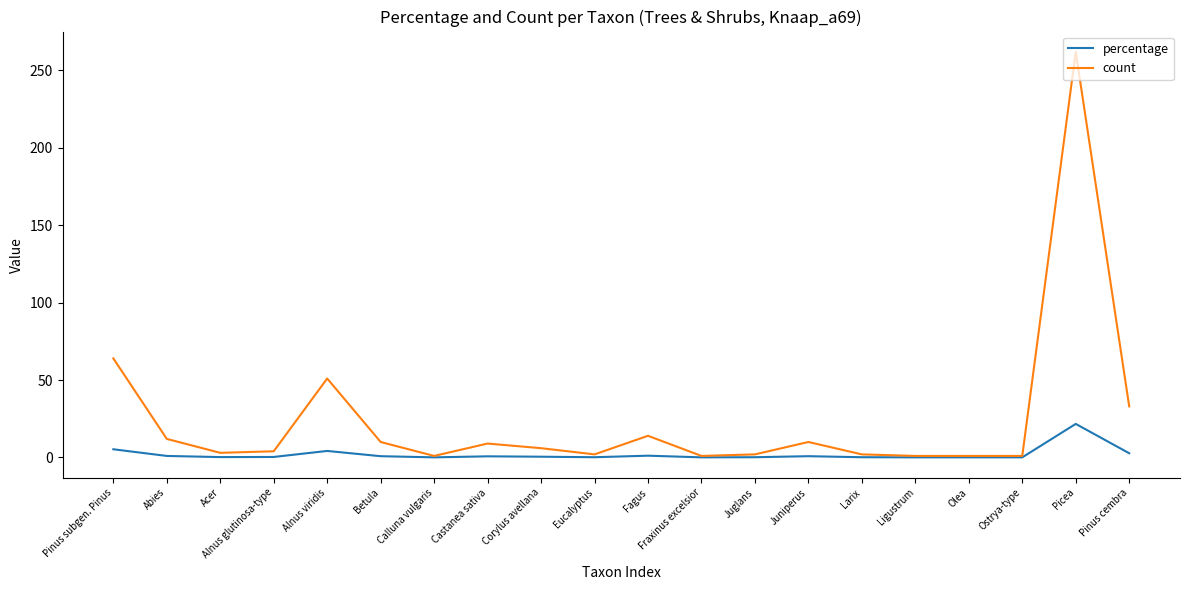

Which series has the widest spread of values?

count